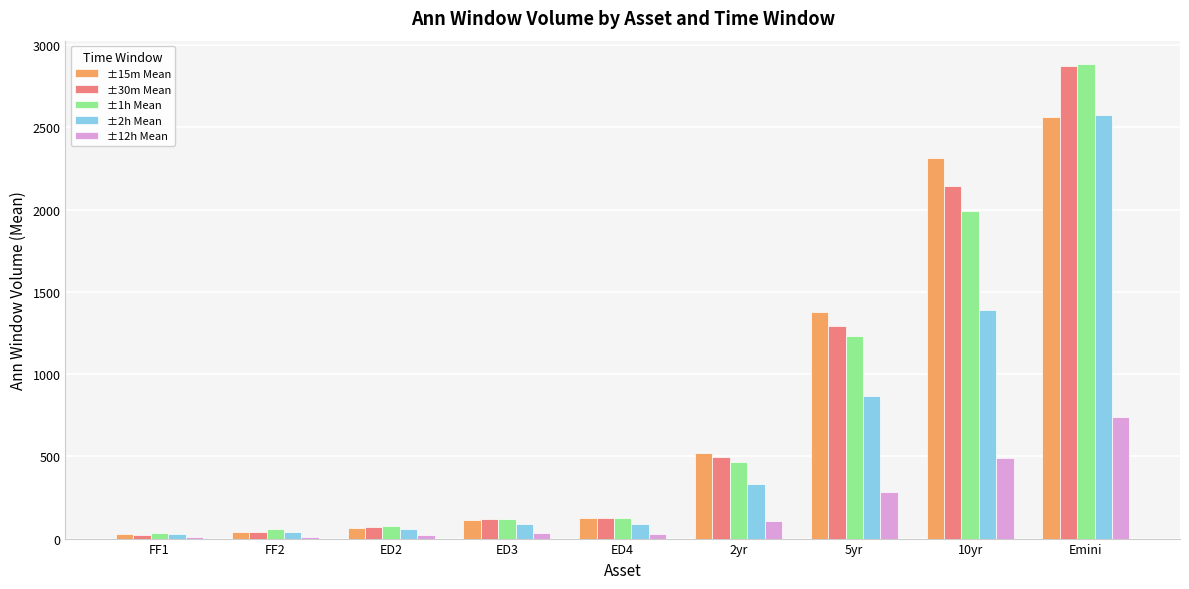

What is the greatest value displayed?

2883.8